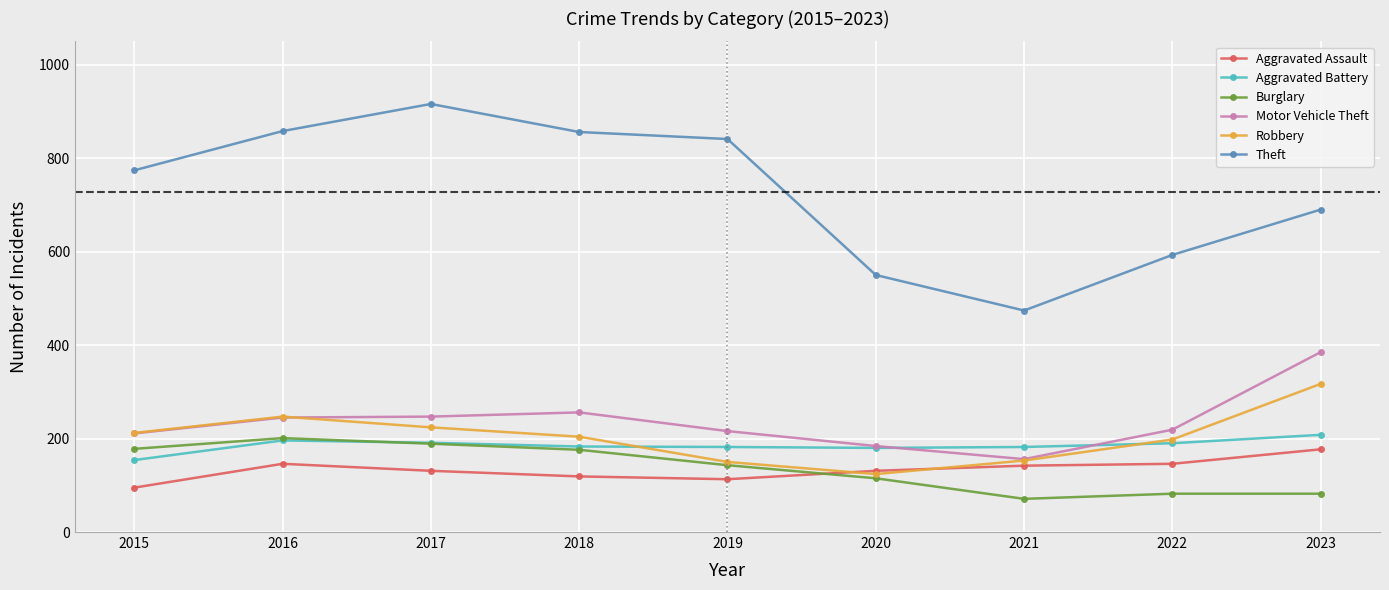

How many times do Aggravated Assault and Burglary cross each other?

1